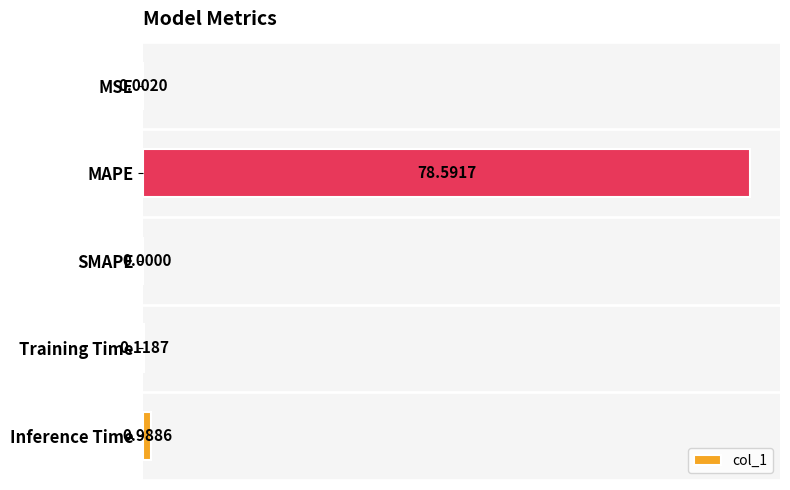

At which label is the value closest to 39?

Inference Time